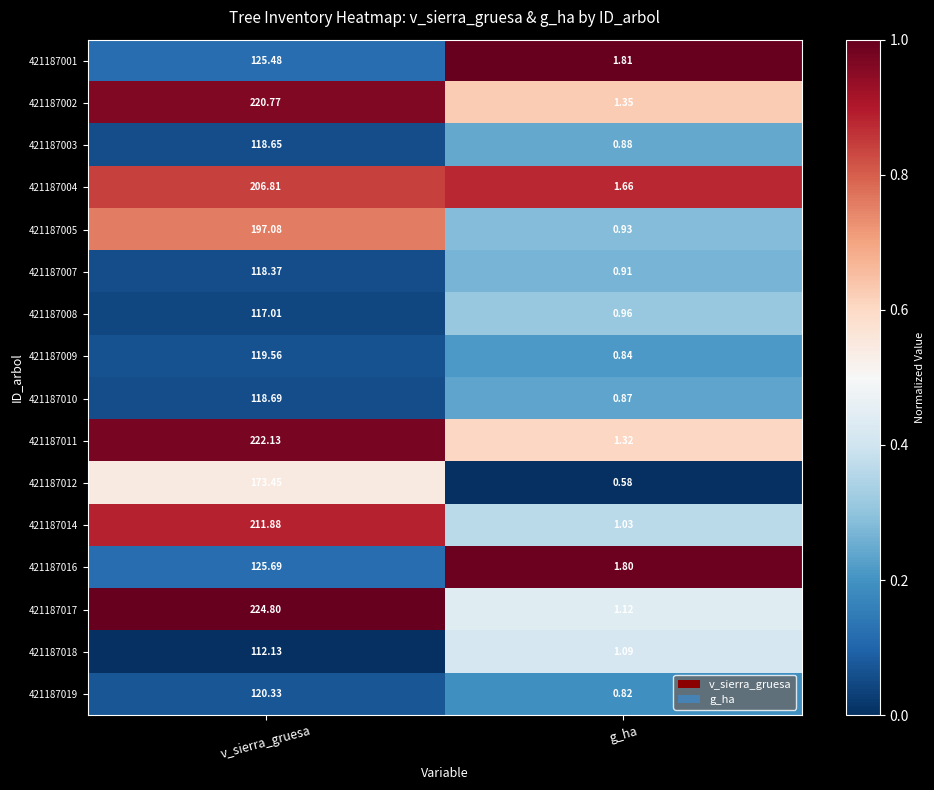

At how many categories does at least one series exceed 0?

2